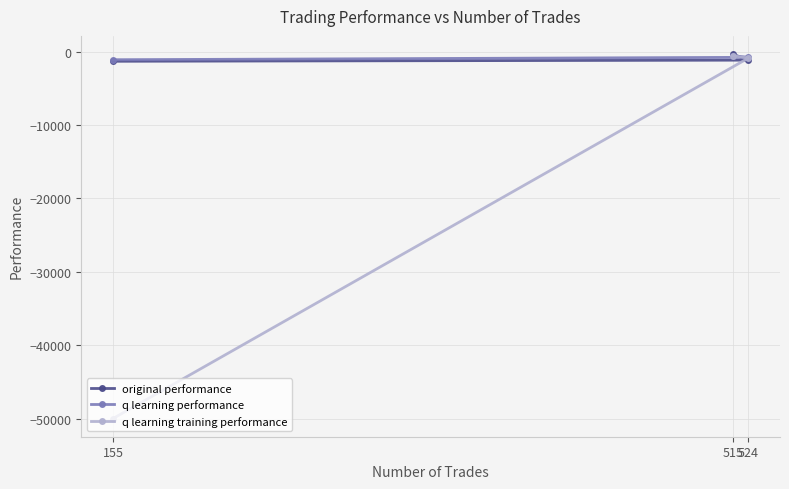

Which series has the widest spread of values?

q learning training performance